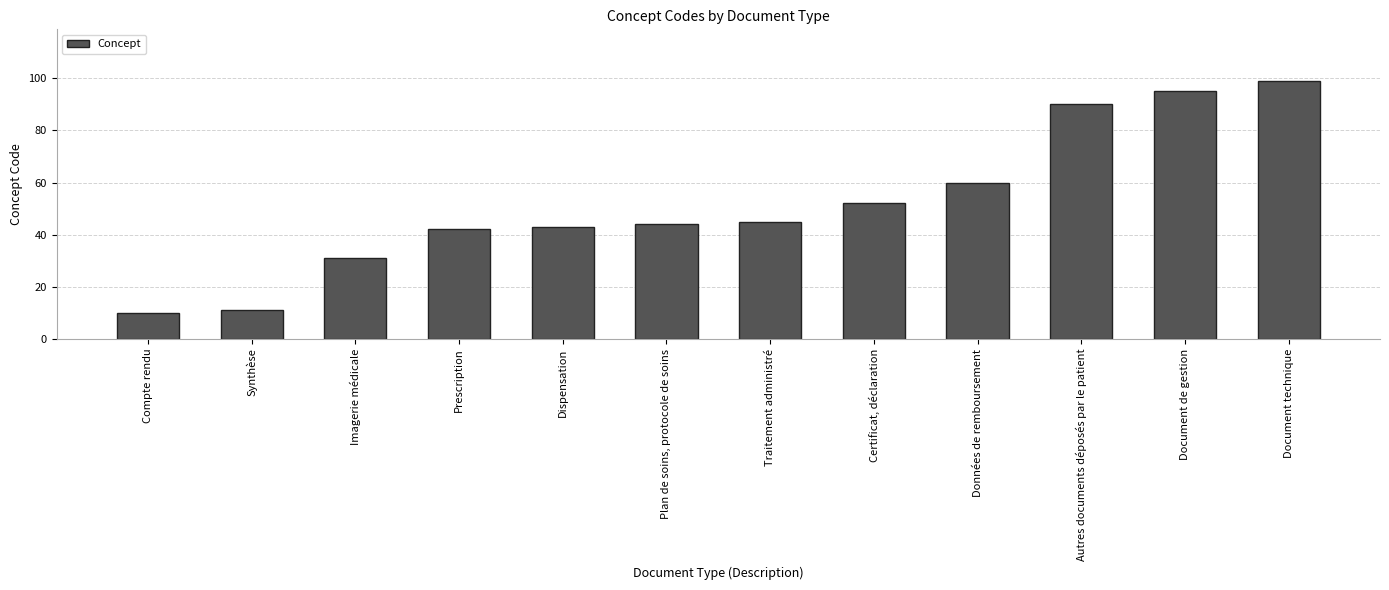

Read the value at Données de remboursement, to the nearest 5.

60